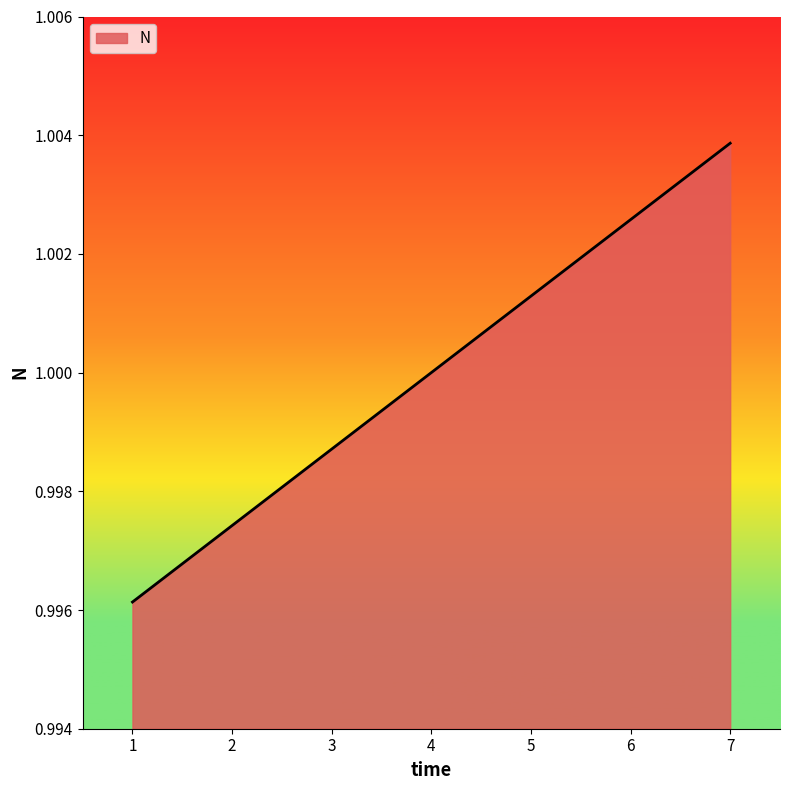

Does the chart have visible grid lines?

No